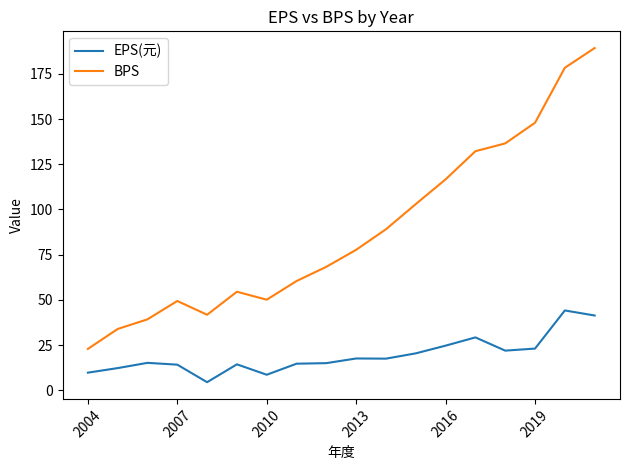

List the series in order of their overall mean, highest first.

BPS, EPS(元)